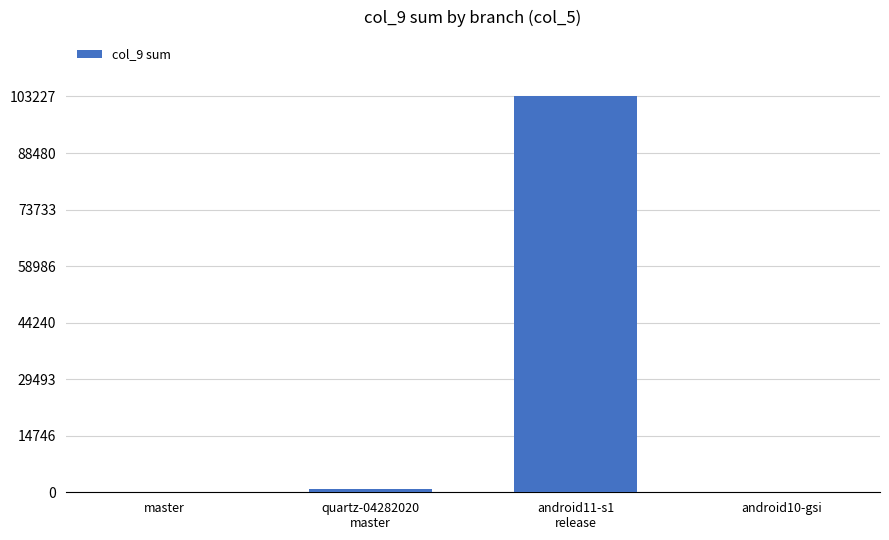

What is the greatest value displayed?

103227